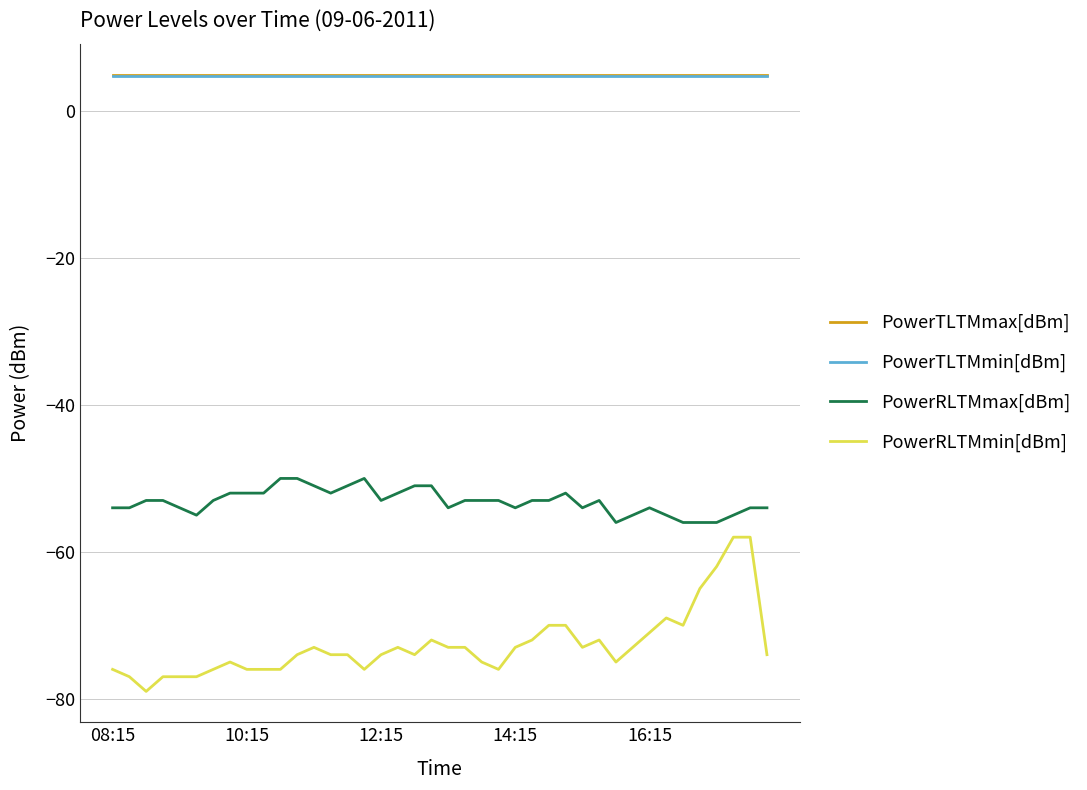

True or false: PowerRLTMmax[dBm] and PowerTLTMmax[dBm] intersect in this chart.

False